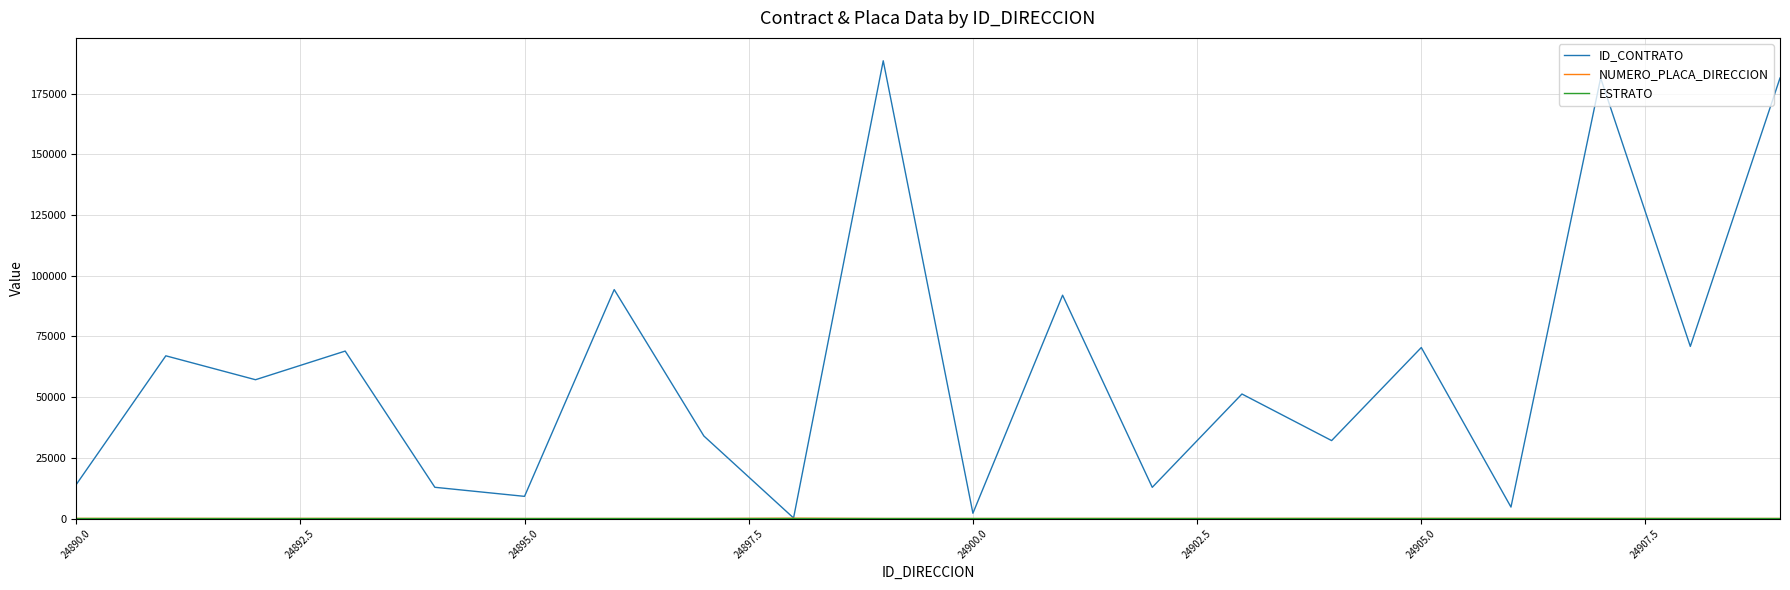

Which series has the widest spread of values?

ID_CONTRATO